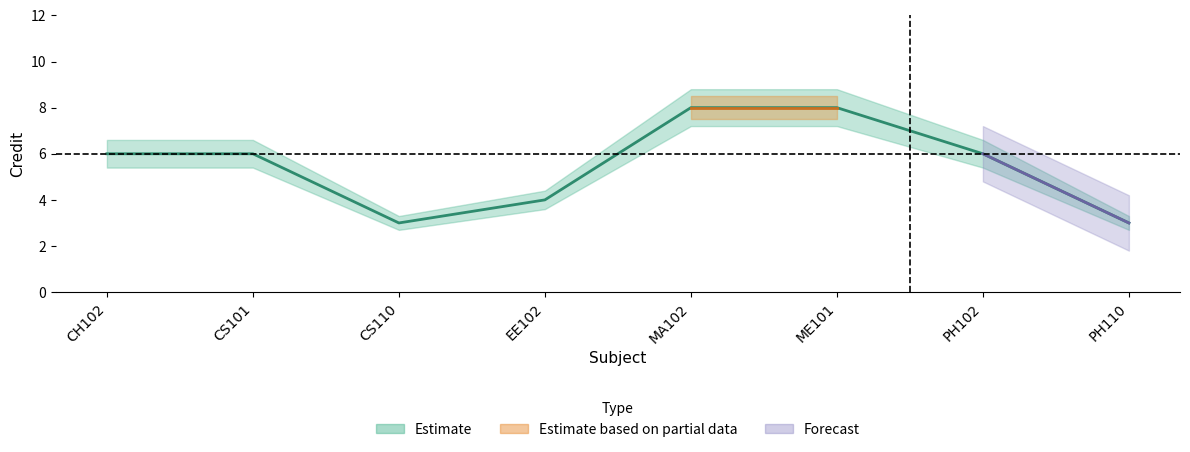

The value of Credit_upper at PH110 is 5.3. True or false?

False